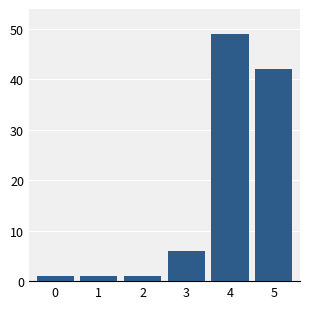

Reading left to right, list every bar in this chart as the range it spans on the x-axis followed by its height. The values are not printed on the chart, so give them approximately, as read against the axis.

-0.5 to 0.5: 1
0.5 to 1.5: 1
1.5 to 2.5: 1
2.5 to 3.5: 6
3.5 to 4.5: 49
4.5 to 5.5: 42